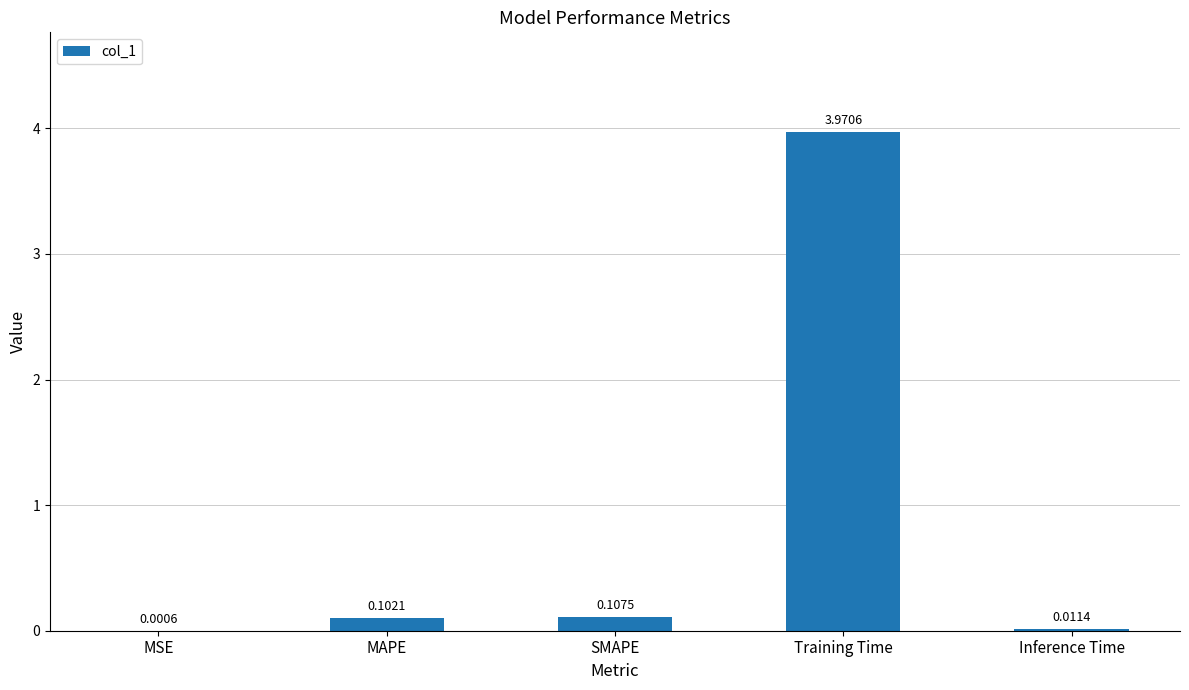

Which label corresponds to the largest value in the chart?

Training Time